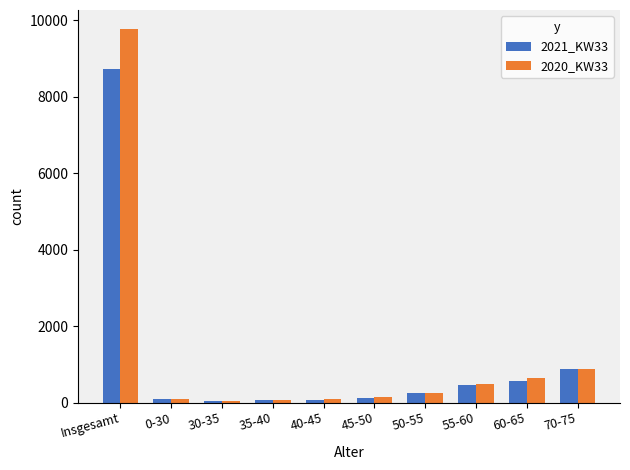

What is the sum of all 2020_KW33 values?

12513